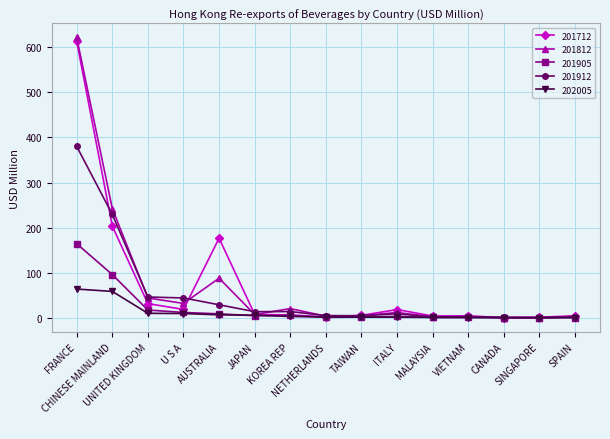

What is the value of the 201812 point at the 1st from the left?

621.7